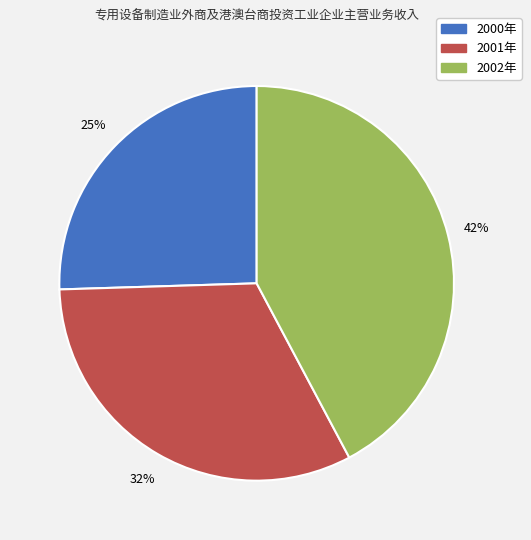

To the nearest percent, what portion does 2001年 represent?

32%